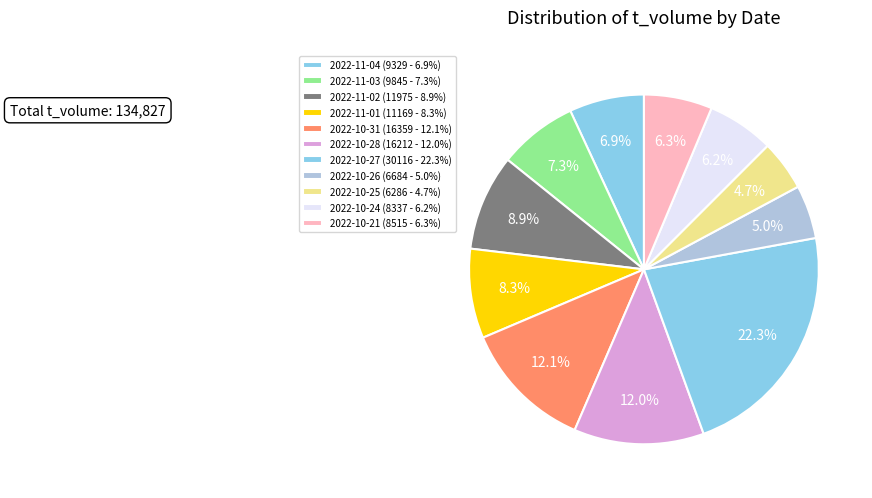

The 2022-10-28 slice represents 12% of the pie. True or false?

True